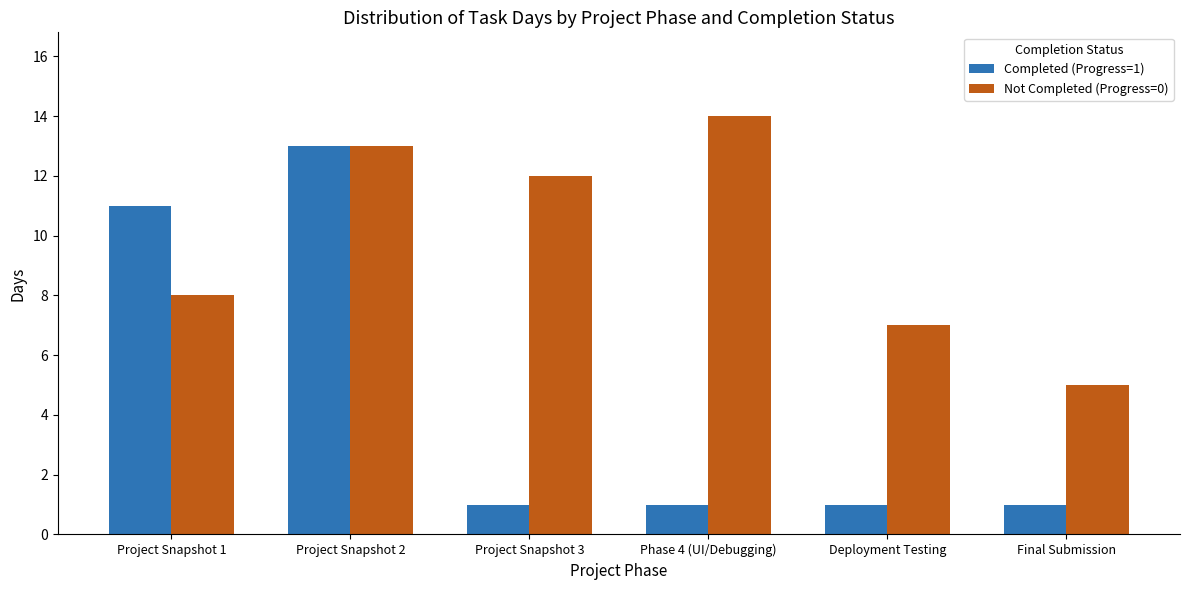

What is the sum of the Completed (Progress=1) values at Deployment Testing and Phase 4 (UI/Debugging)?

2